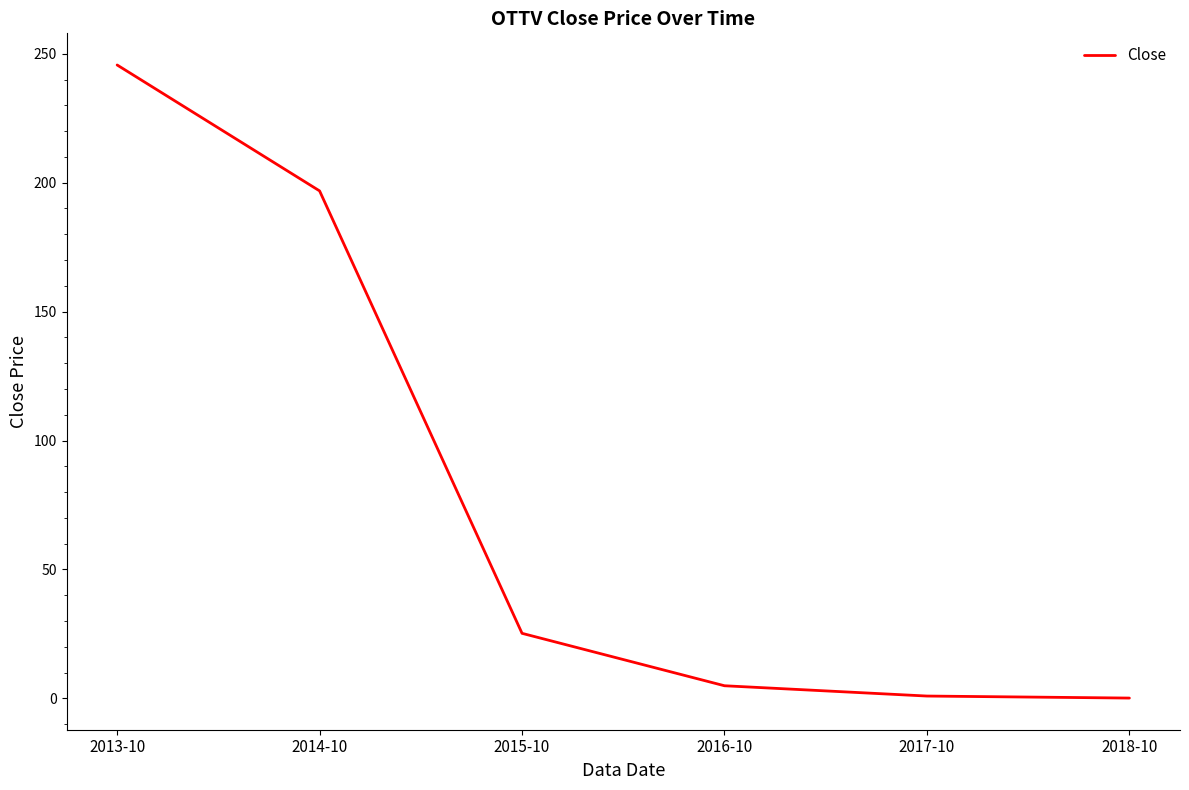

Which has a higher value, 2016-10 or 2017-10?

2016-10